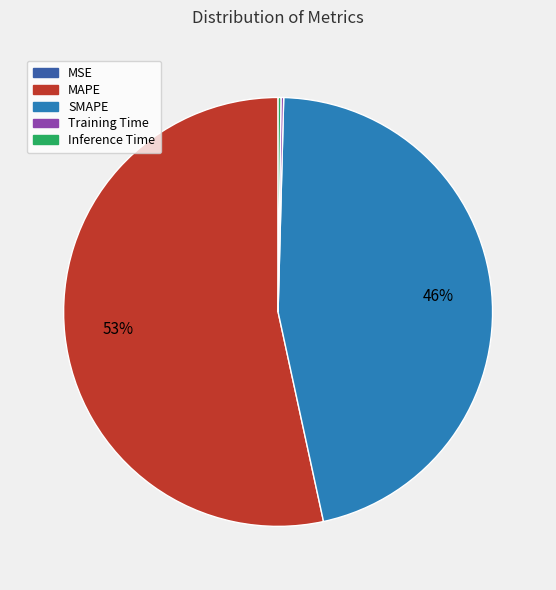

To the nearest percent, what is the average slice percentage?

20%